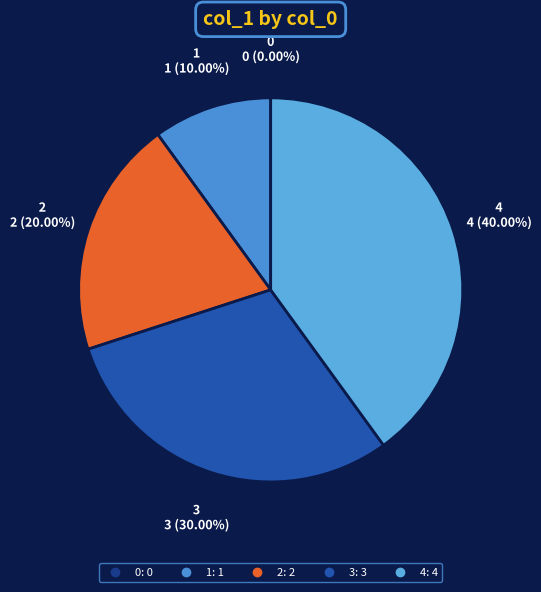

Does any single category account for the majority?

No